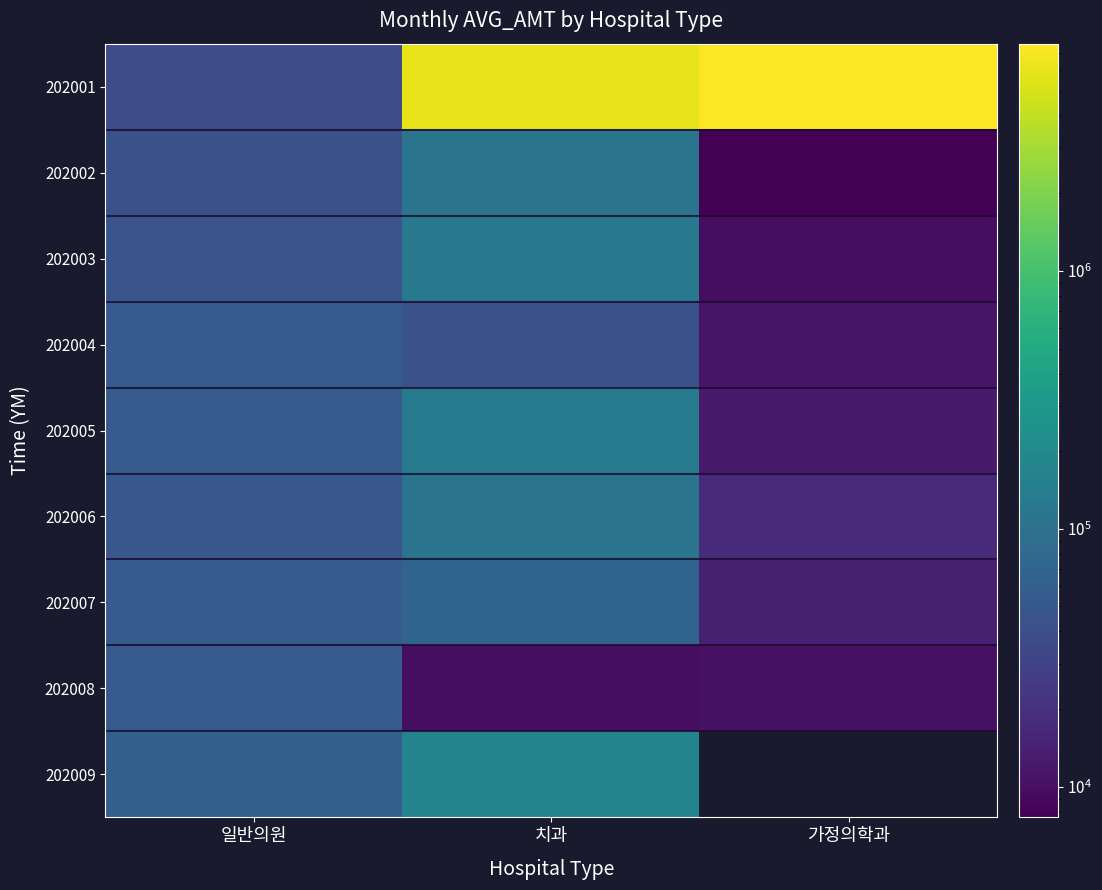

How many data points does each series have?

3